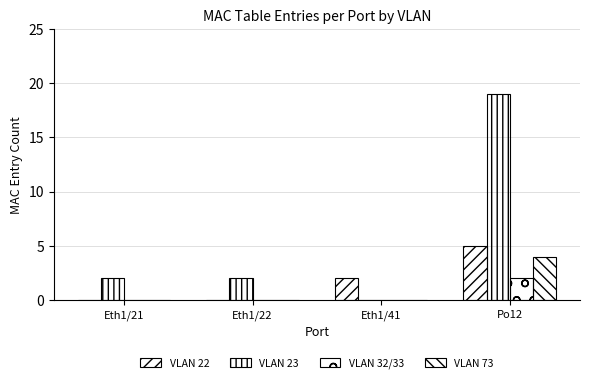

At which label does VLAN 23 reach its peak?

Po12